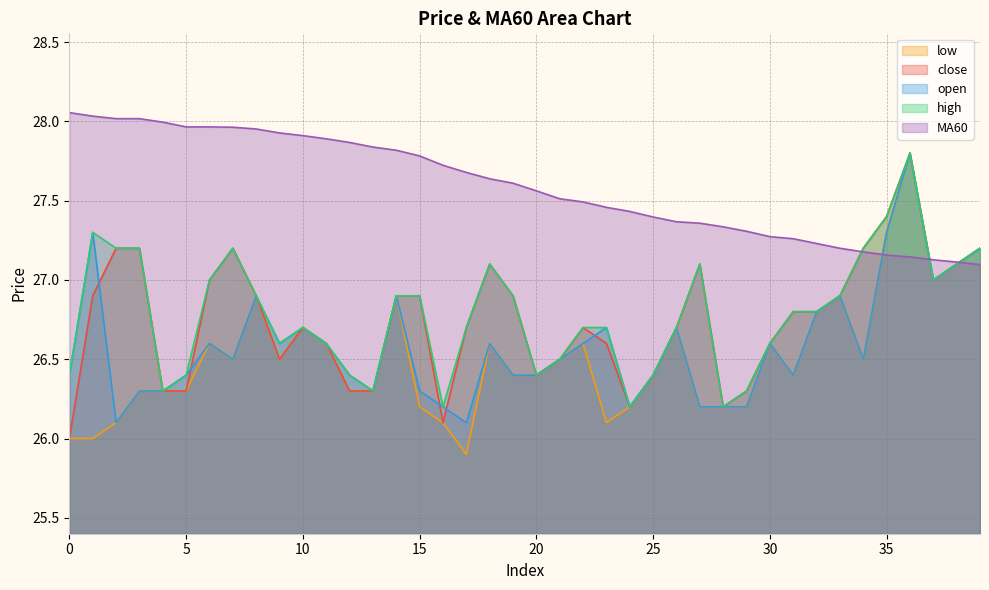

At which category does close reach its first local valley?

9